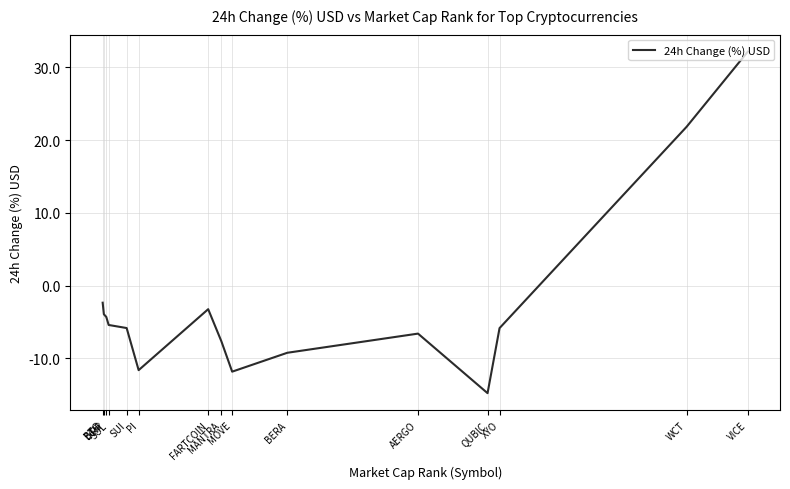

What is the change in value from SUI to AERGO?

-0.8